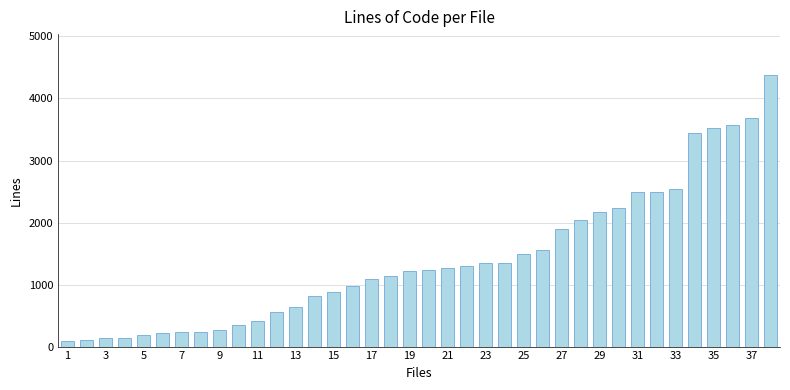

What is the greatest value displayed?

4381